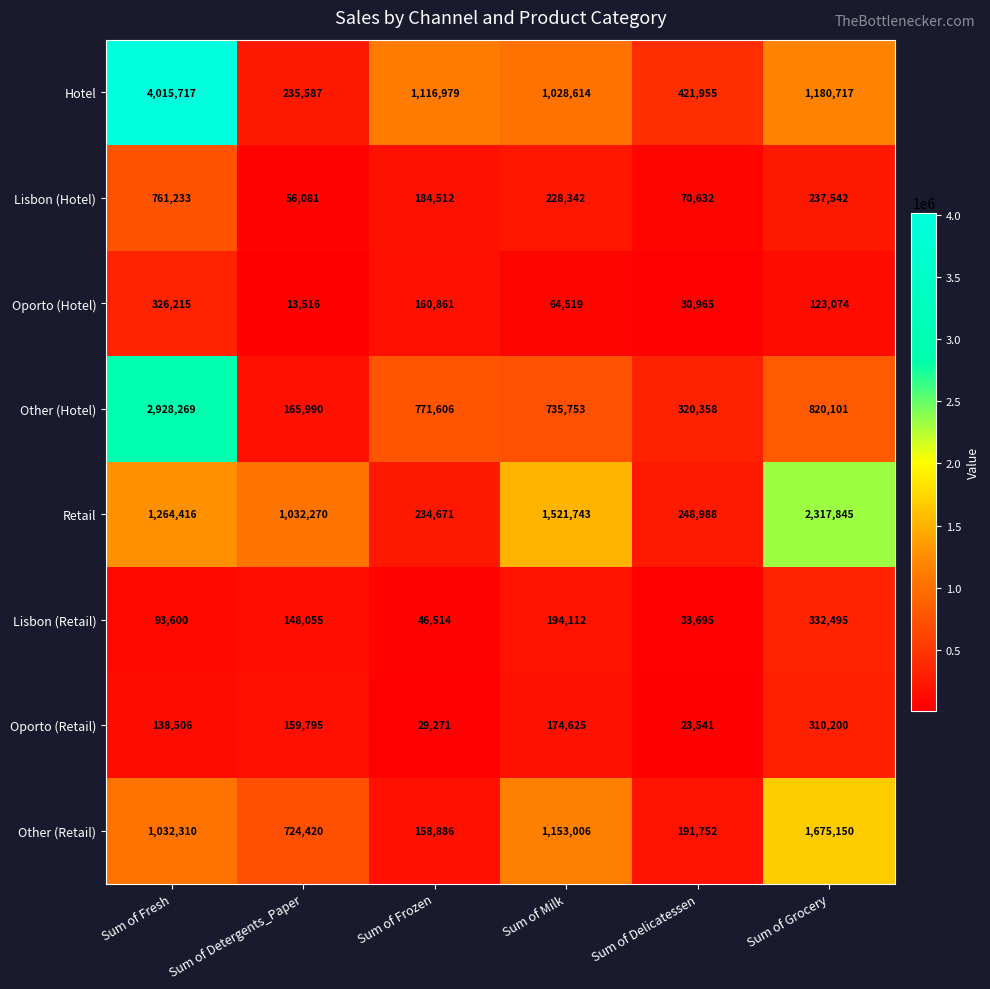

What is the minimum value shown in the chart?

13516